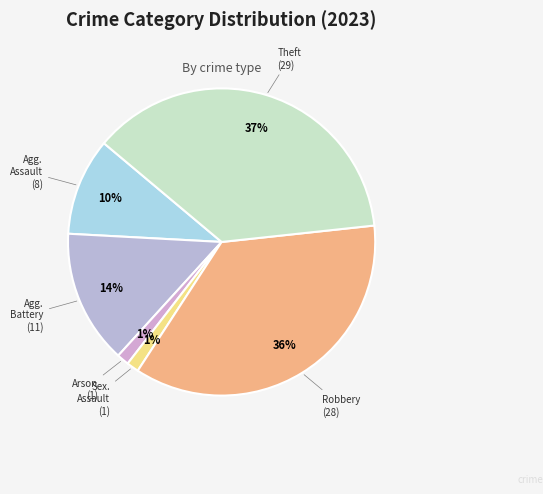

Is there any slice that represents more than half of the pie?

No